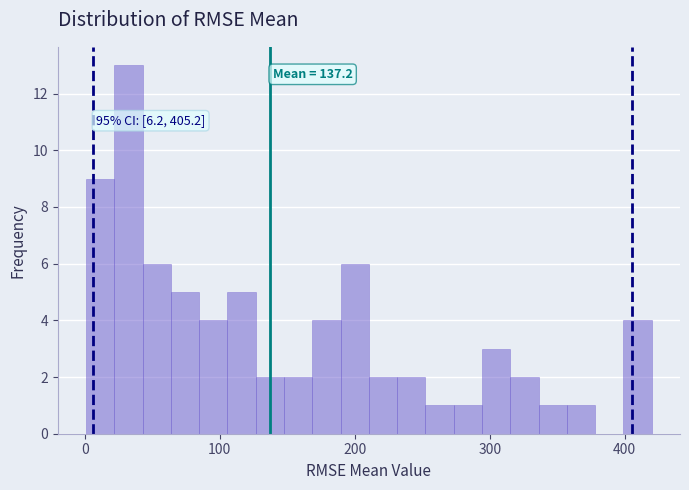

Read against the x-axis, roughly where is the centre of the tallest bar?

30